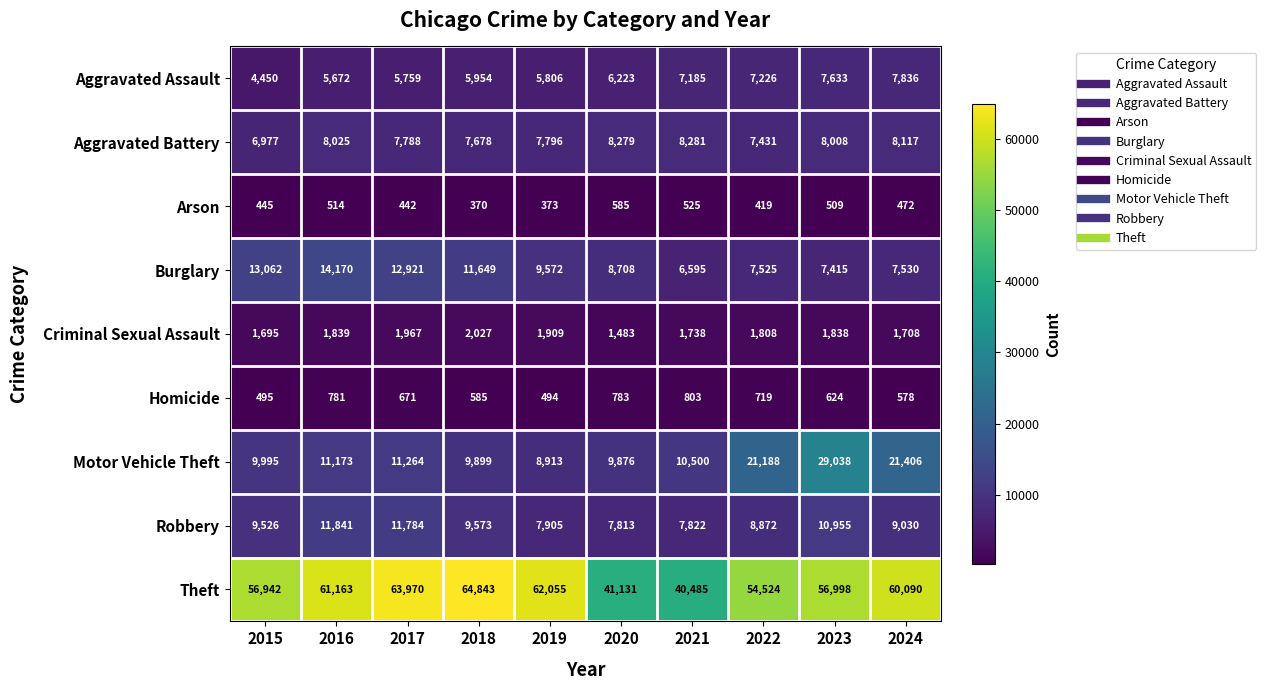

Which category has the highest value across all series?

2018